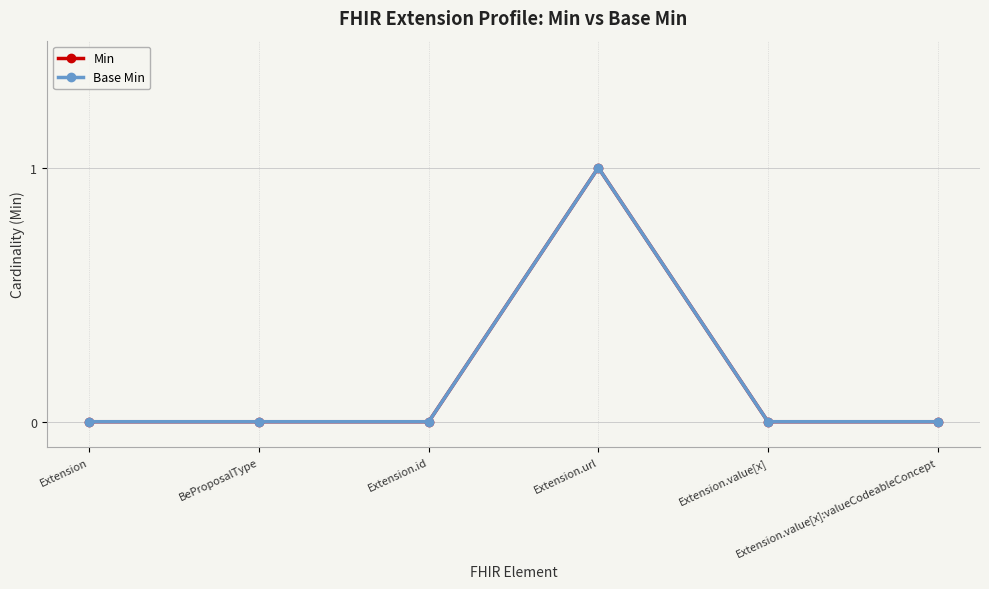

True or false: Base Min and Min cross at least once.

False